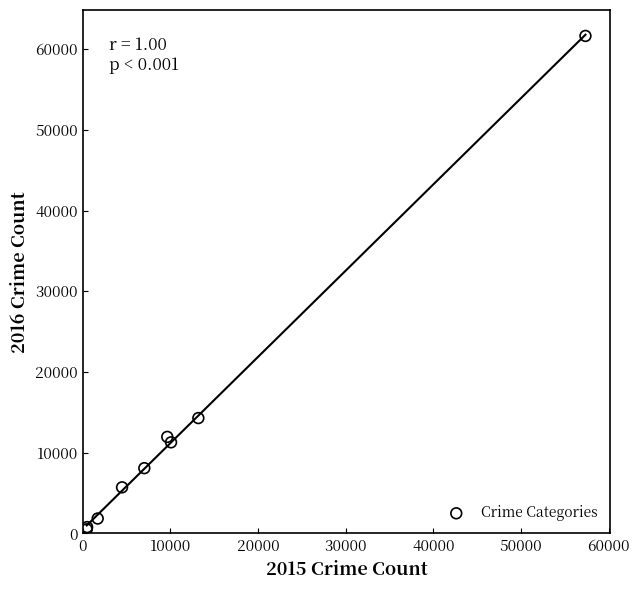

What Y value in the scatter plot is closest to 31069?

14289